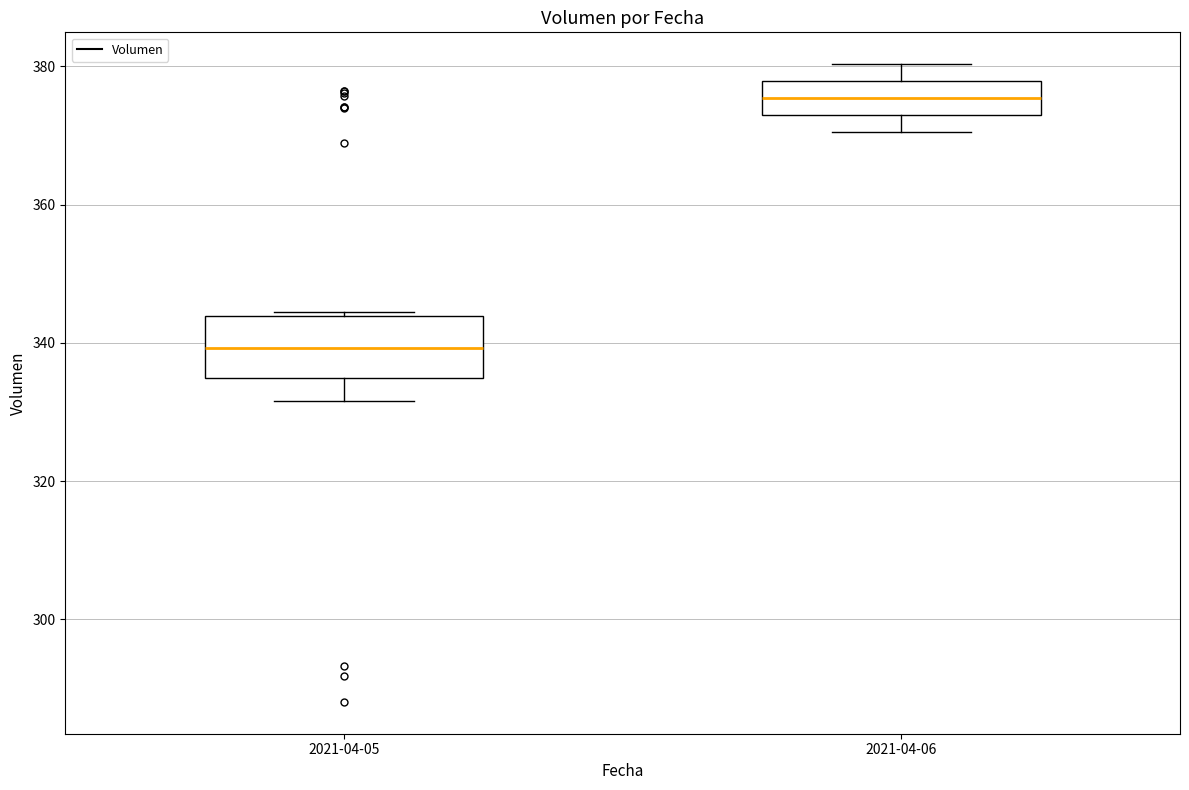

Reading left to right, read every box against the y-axis: the position of its median line, the range the box covers, and the ends of its whiskers. The values are not printed on the chart, so give them approximately, as read against the axis.

2021-04-05: median 340, box 334 to 344, whiskers 332 to 344
2021-04-06: median 376, box 374 to 378, whiskers 370 to 380